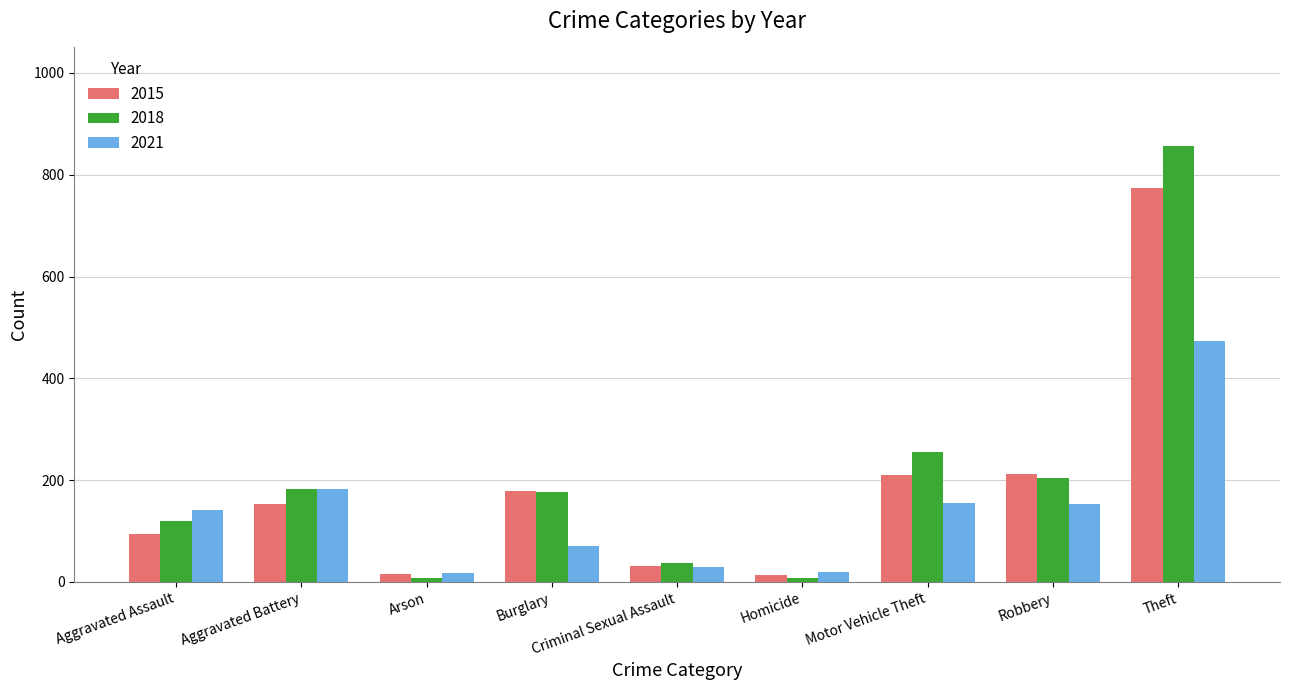

What is the spread (max minus min) of values at Robbery?

59